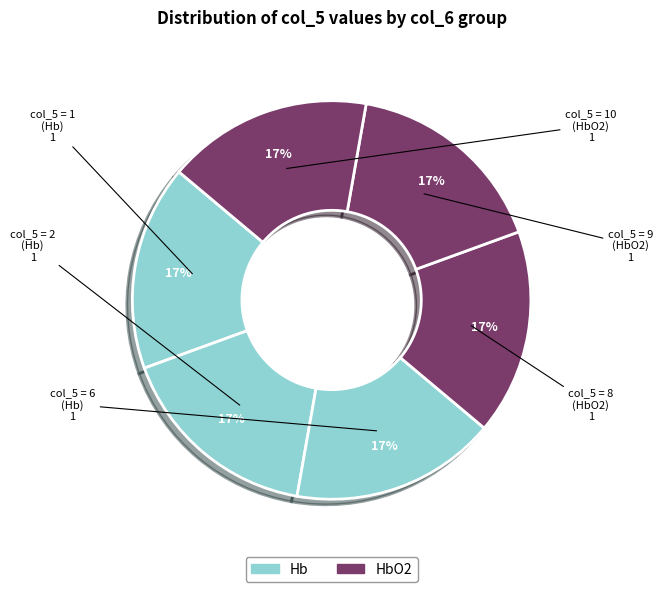

Which slice is the largest?

10